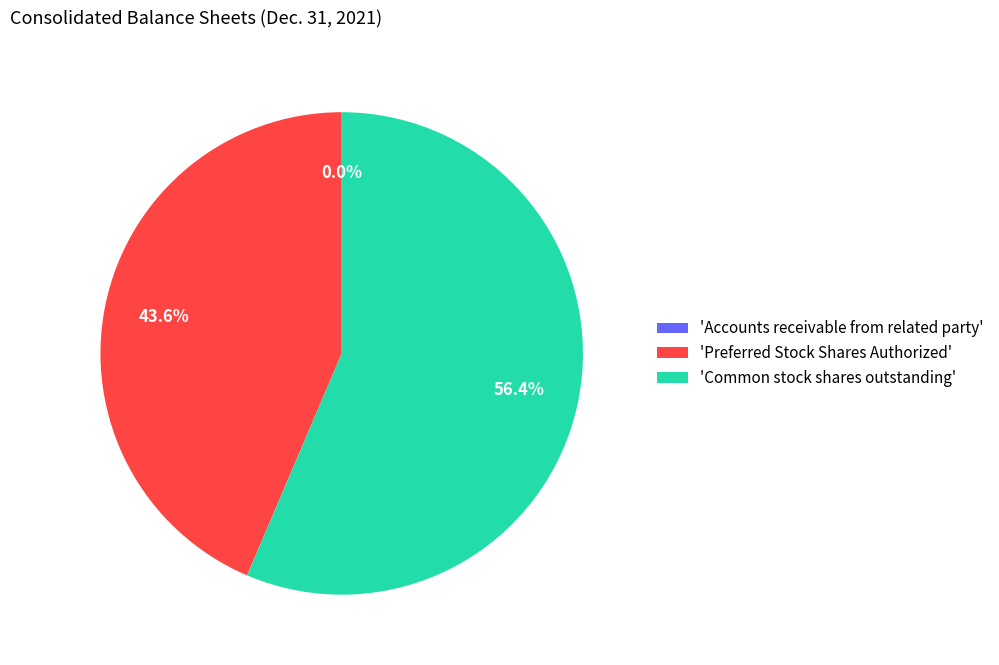

Which category has the biggest portion of the pie?

'Common stock shares outstanding'